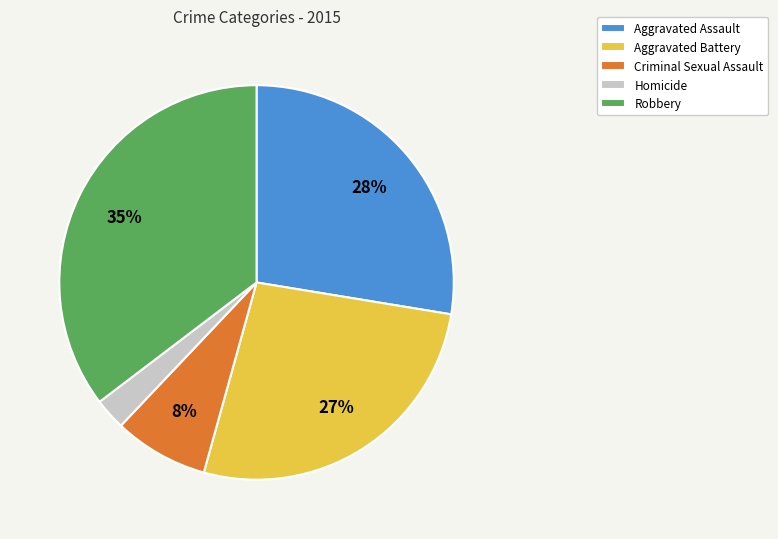

How many slices are in this pie chart?

5